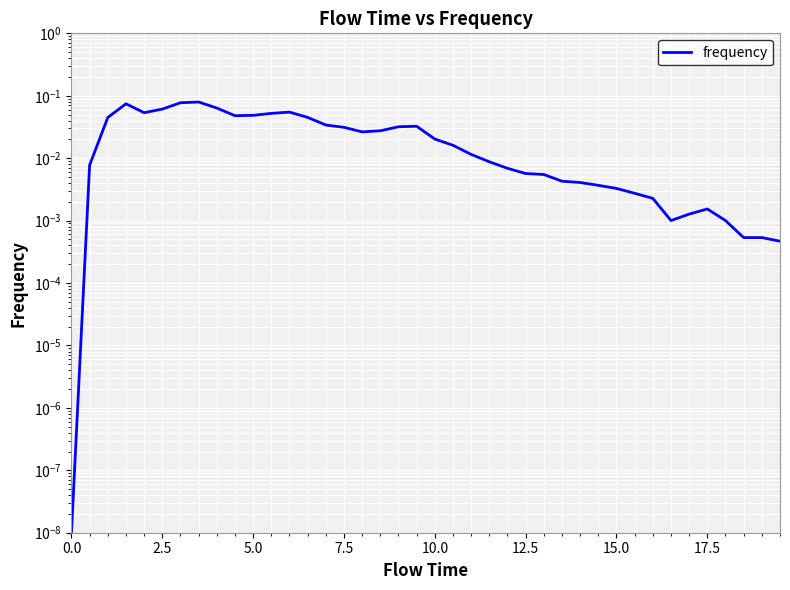

Reading left to right, what are all the values shown in this chart?

0.0	0.0	0.0	0.1	0.1	0.1	0.1	0.1	0.1	0.0	0.0	0.1	0.1	0.0	0.0	0.0	0.0	0.0	0.0	0.0	0.0	0.0	0.0	0.0	0.0	0.0	0.0	0.0	0.0	0.0	0.0	0.0	0.0	0.0	0.0	0.0	0.0	0.0	0.0	0.0